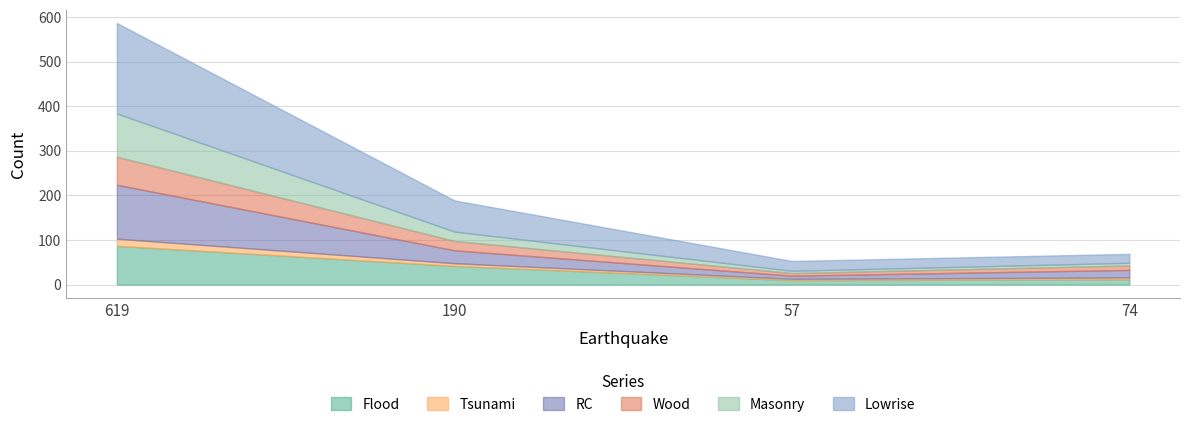

At which label does Flood first exceed 42?

619